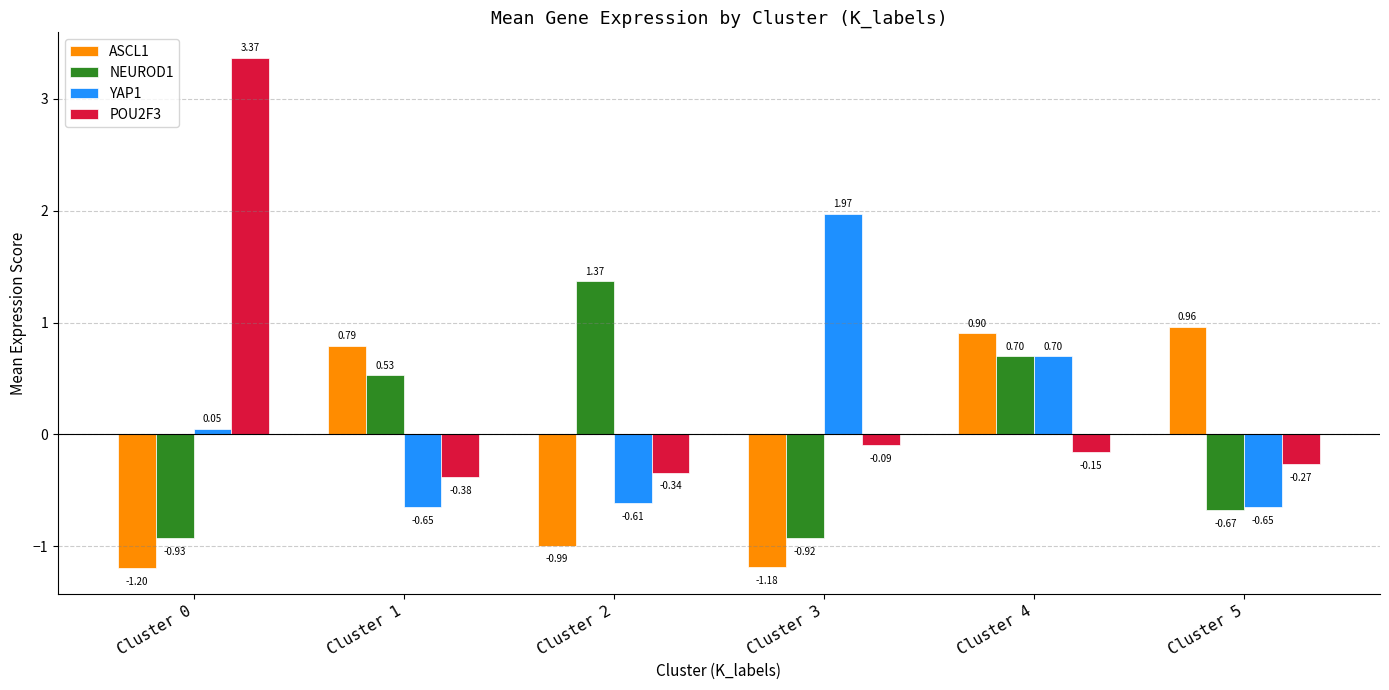

Is the value of ASCL1 at Cluster 0 greater than the value of NEUROD1 at Cluster 1?

No